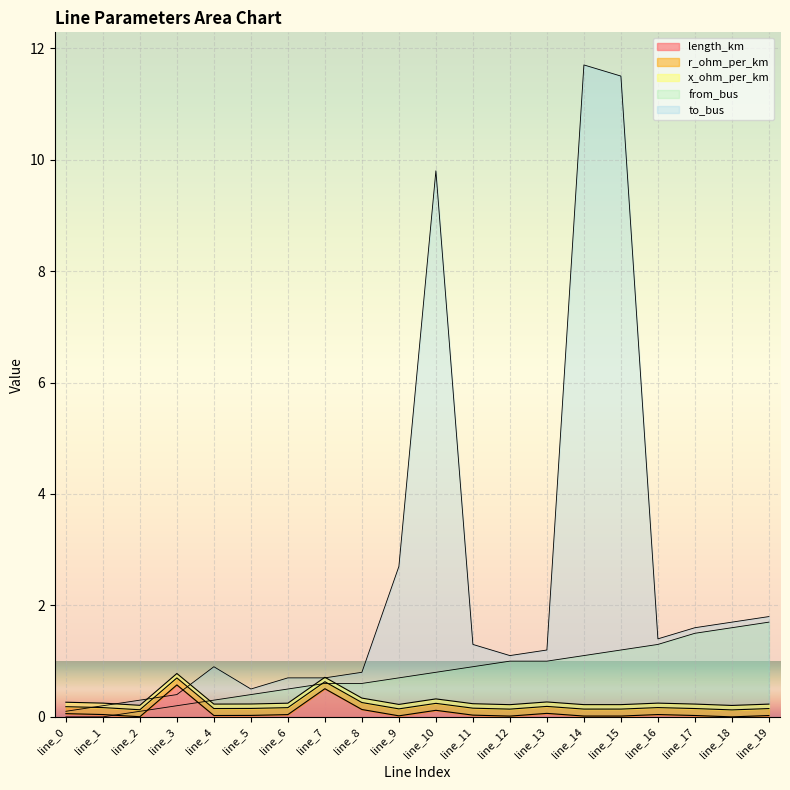

Is it true that from_bus equals 0.0 at line_1?

True